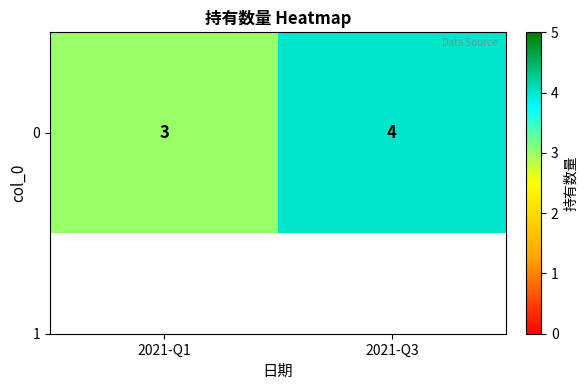

At which label is the value closest to 3?

2021-Q1